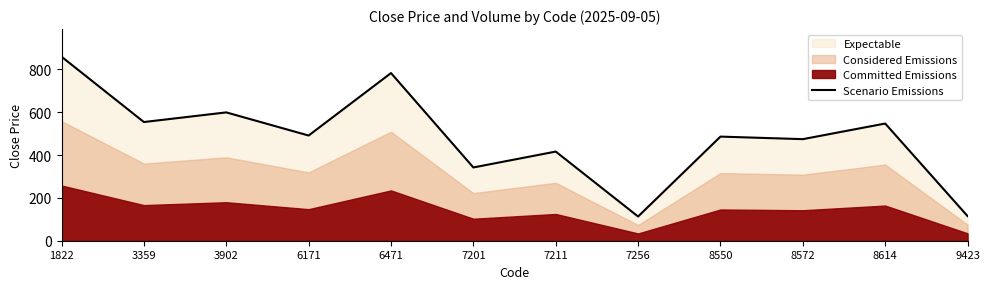

True or false: there are more than 1 points higher than both neighbors.

True